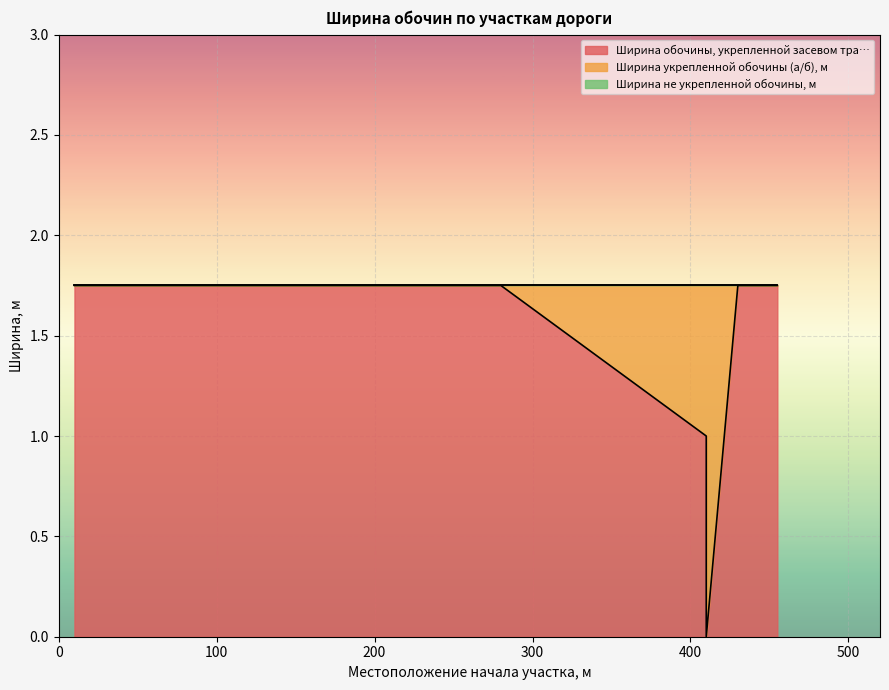

What are all the series names shown in the legend?

Ширина обочины, укрепленной засевом тра…, Ширина укрепленной обочины (а/б), м, Ширина не укрепленной обочины, м